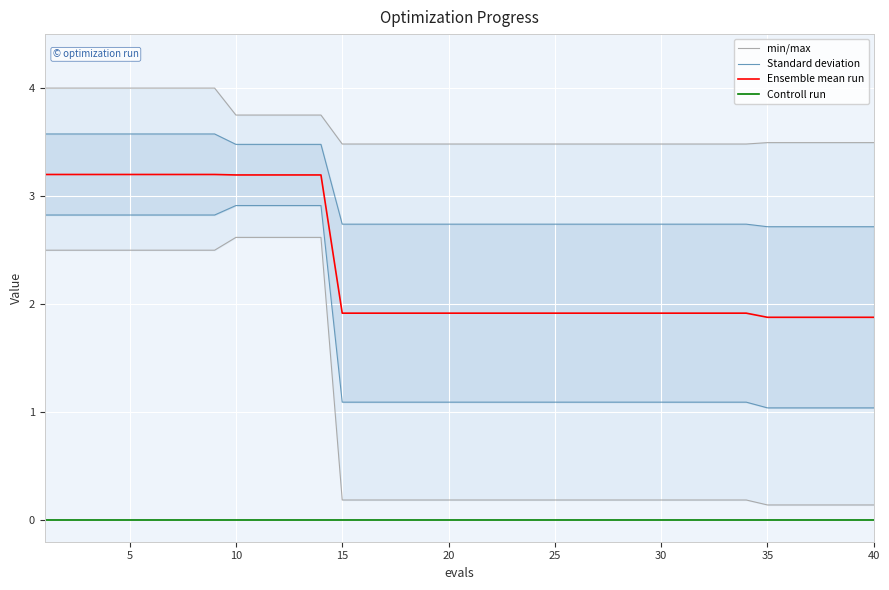

True or false: Standard deviation and Ensemble mean run intersect in this chart.

False